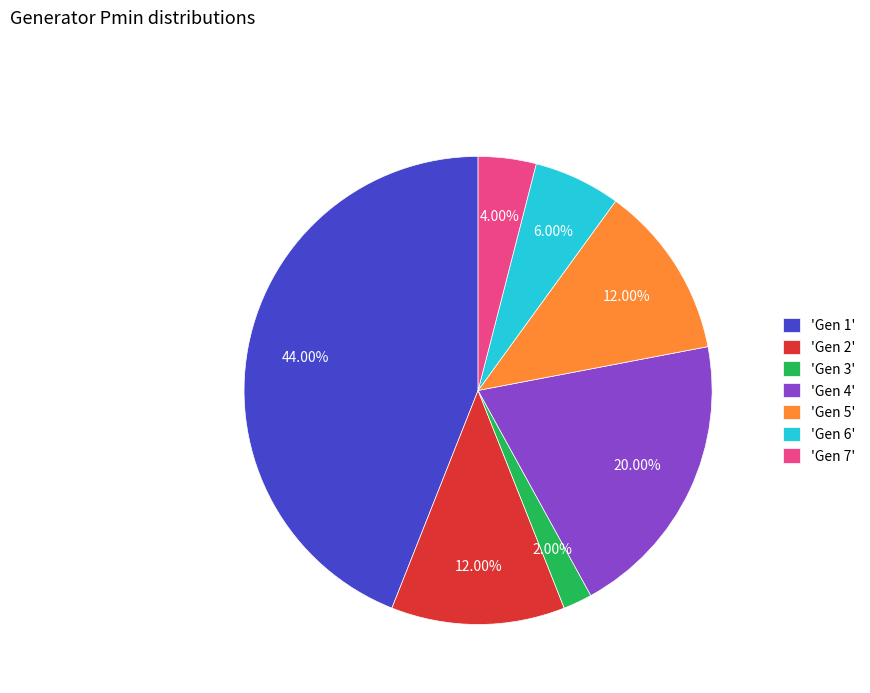

Approximately how many times larger is the value at 'Gen 6' compared to 'Gen 7'?

1.5